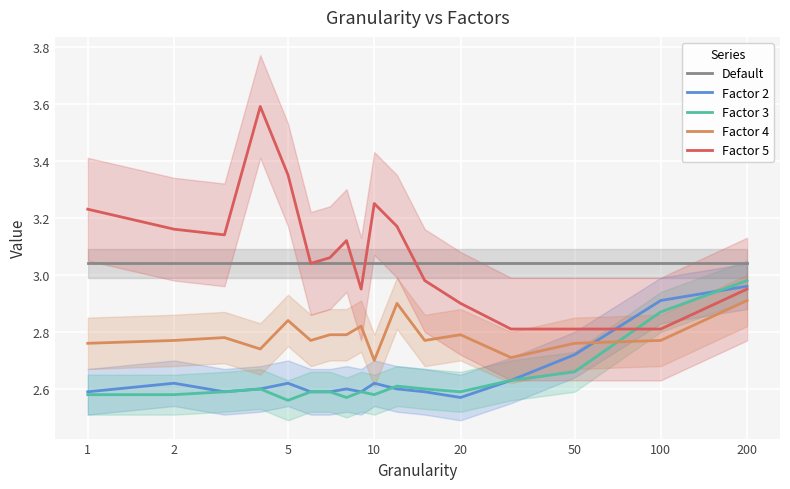

Which series ends up on top after the final intersection of Factor 4 and Factor 2?

Factor 2